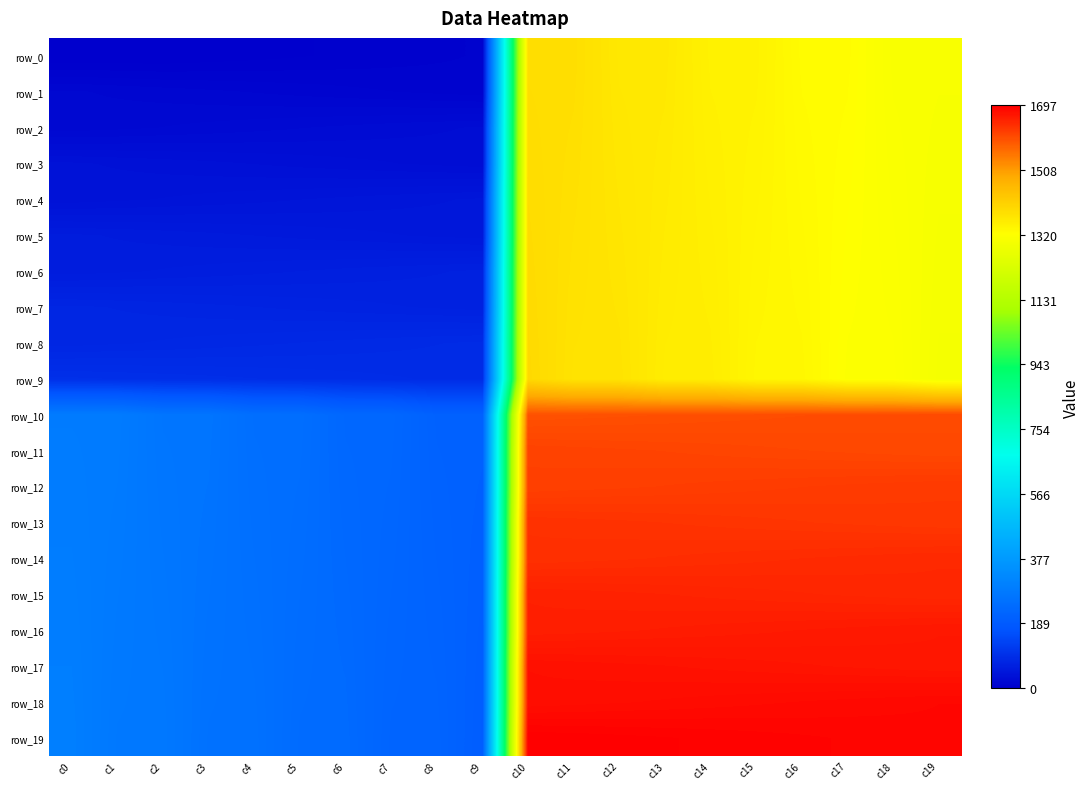

What is the difference between the maximum and minimum values in the row_5 series?

1345.0